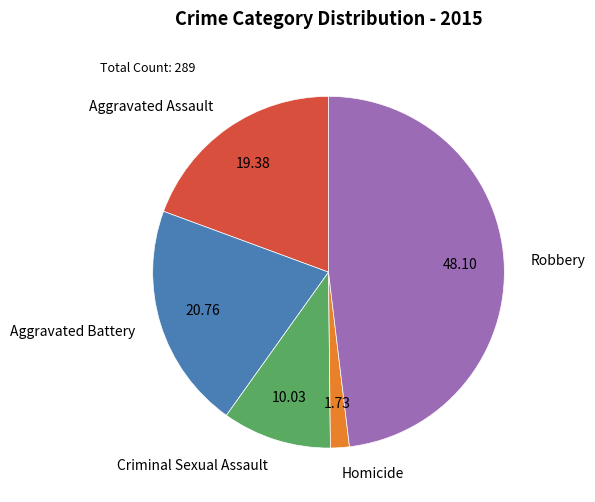

Which slice is the smallest?

Homicide